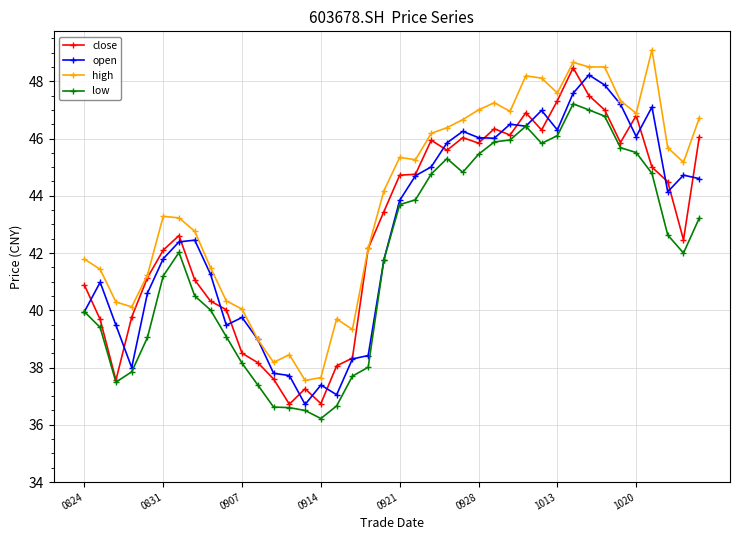

What is the value of the open point at the 20th from the left?

41.8